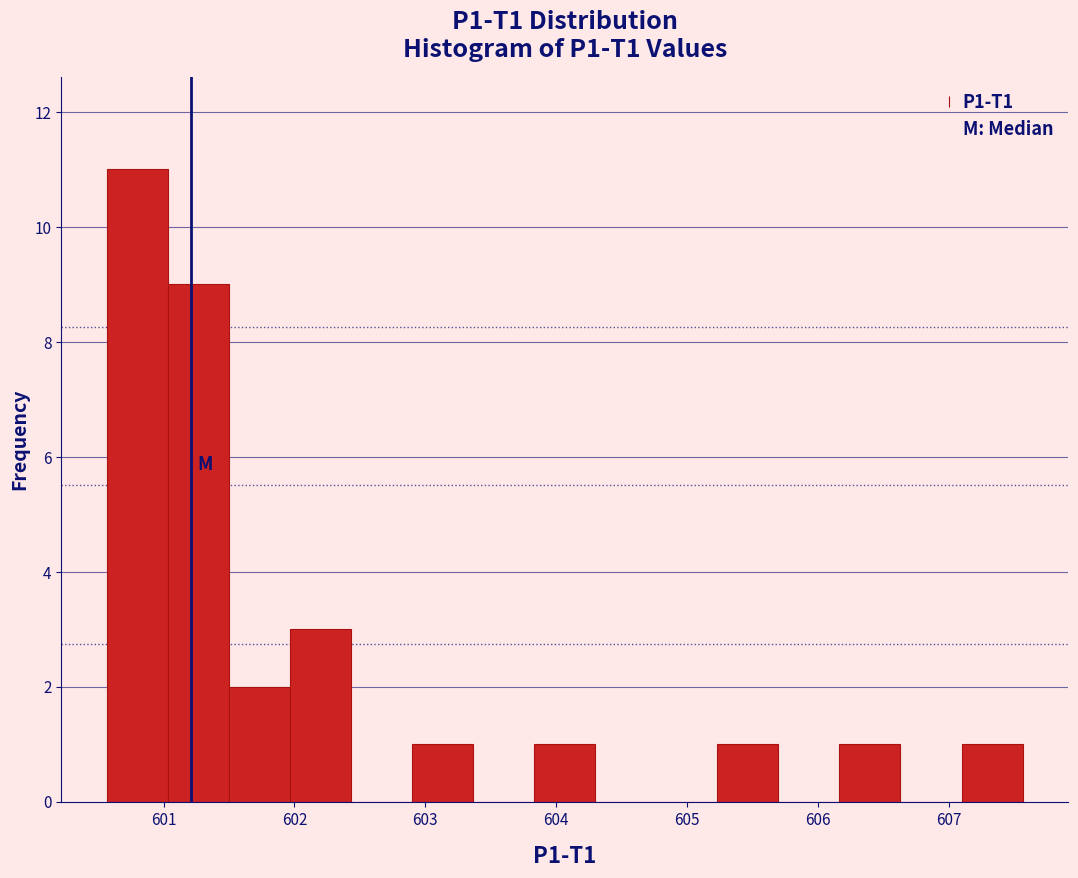

What is the height of the bar covering 607.1 to 607.6 on the x-axis? Neither the bar edges nor the heights are printed on the chart, so give them approximately, as read against the axes.

1